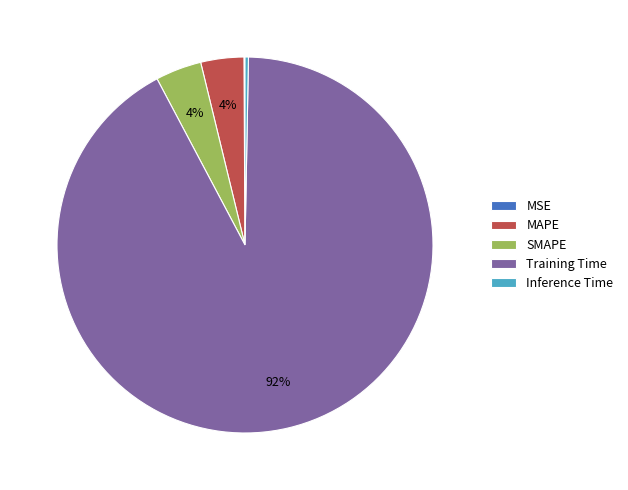

What is the largest slice in the pie chart?

Training Time